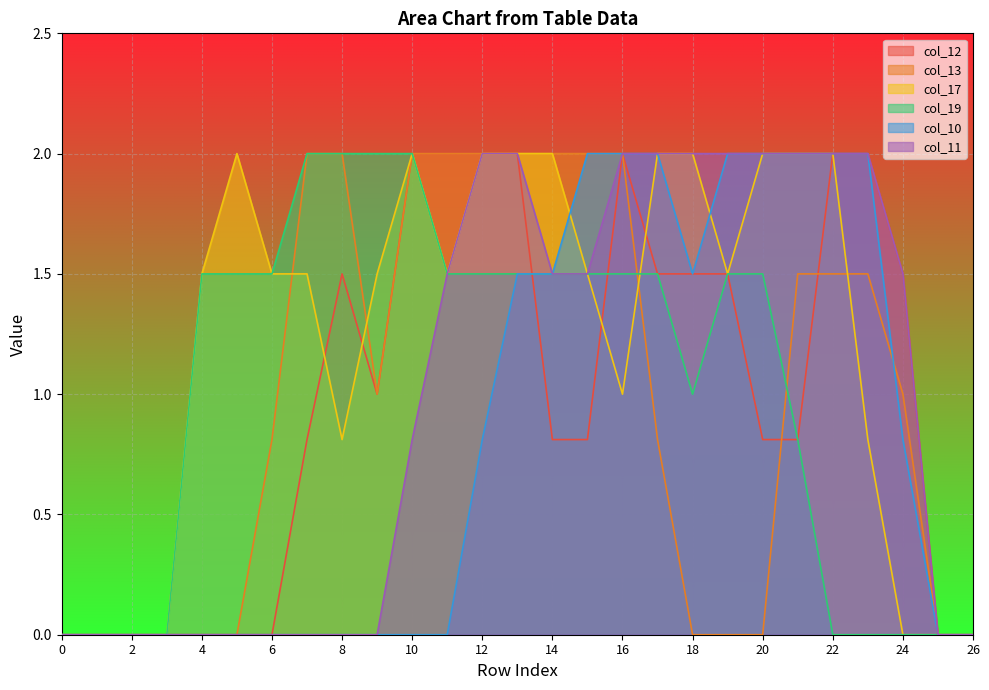

At which category is the sum across all series the highest?

13